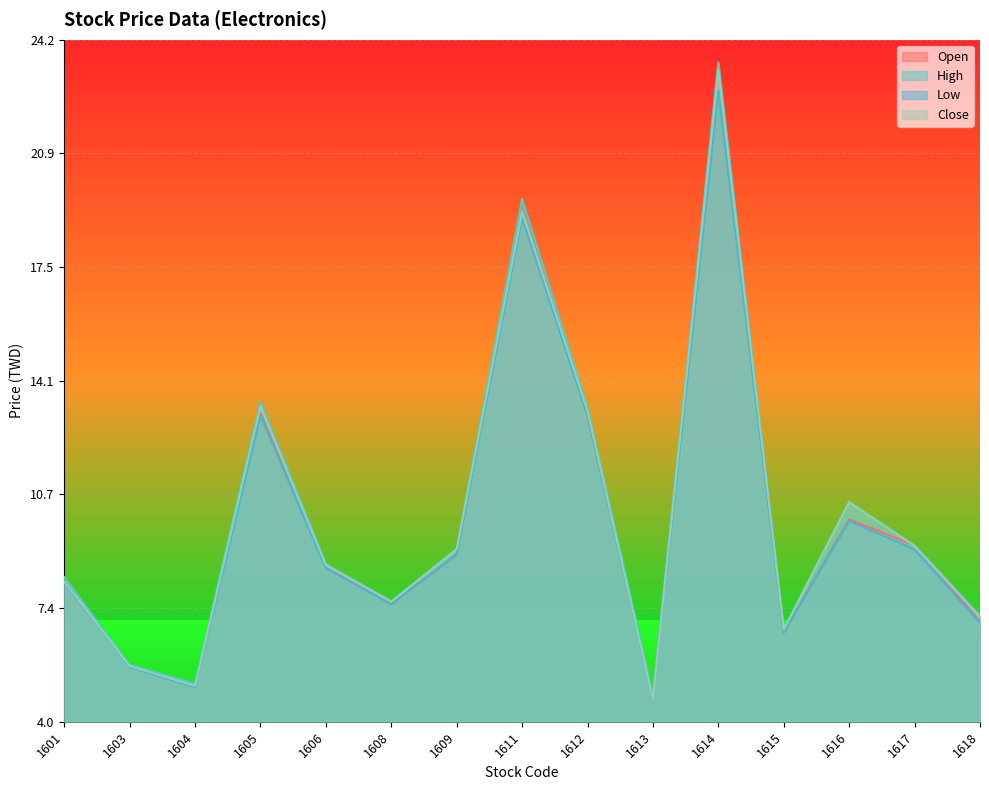

What are all the series names shown in the legend?

Open, High, Low, Close